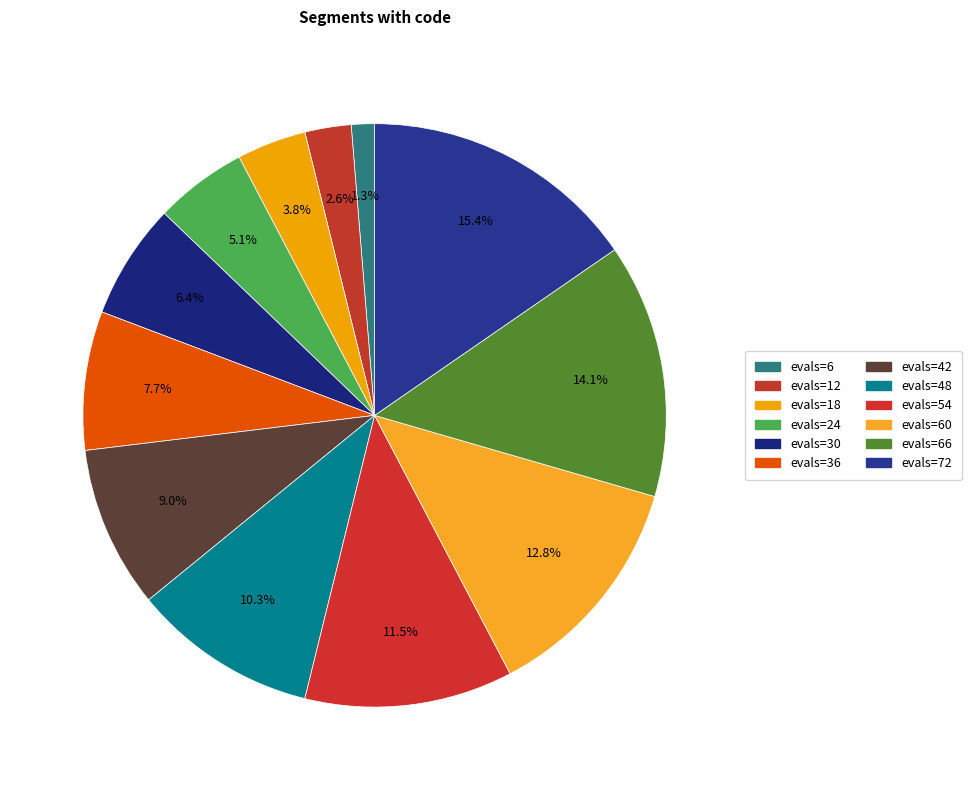

Which has a higher value, evals=72 or evals=66?

evals=72